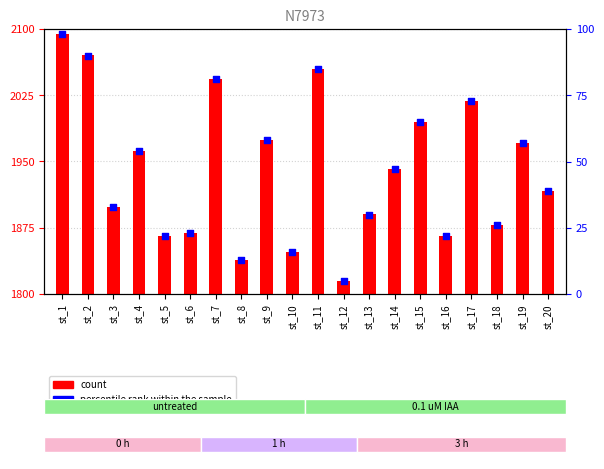

At which category is the sum across all series the highest?

st_1